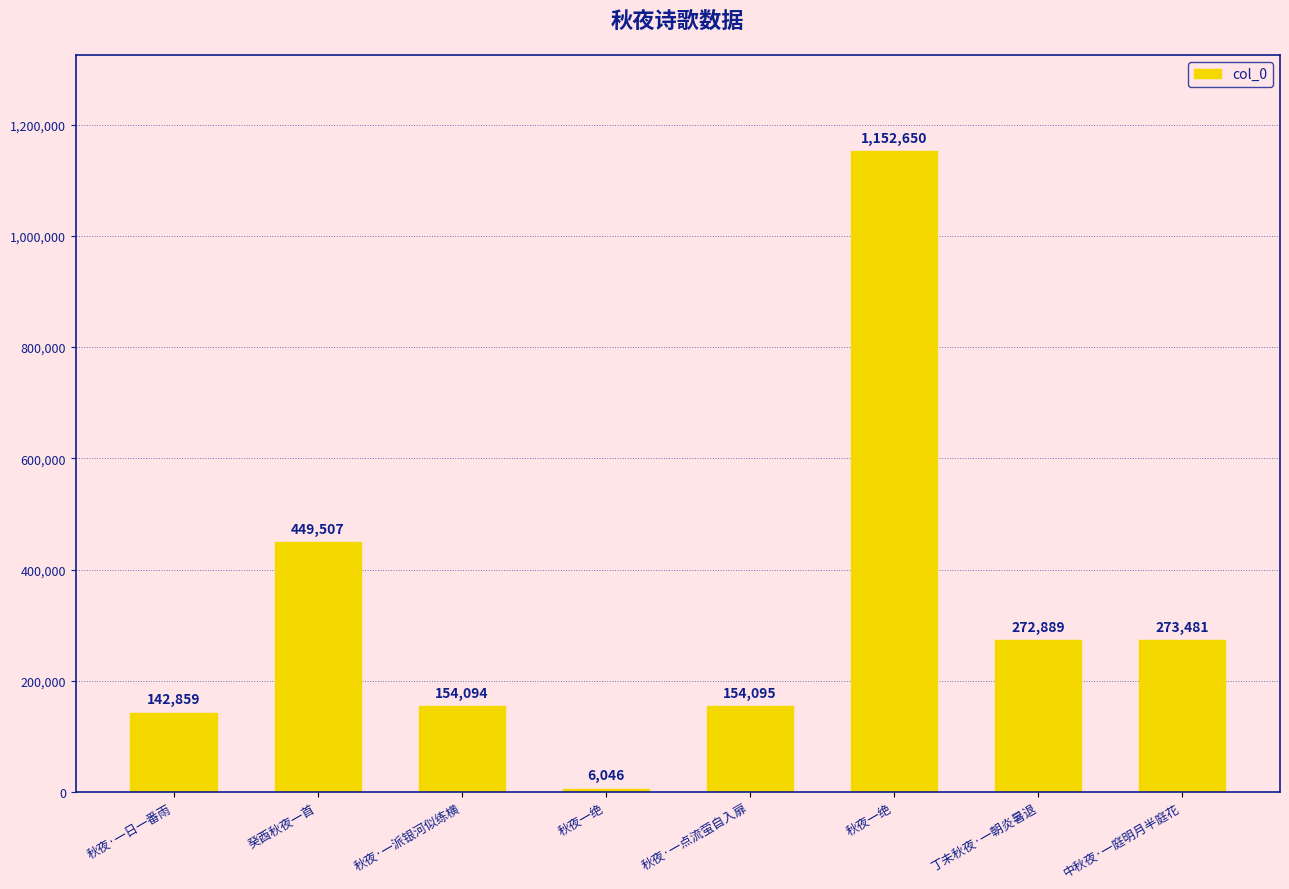

How many distinct data groups are displayed?

1